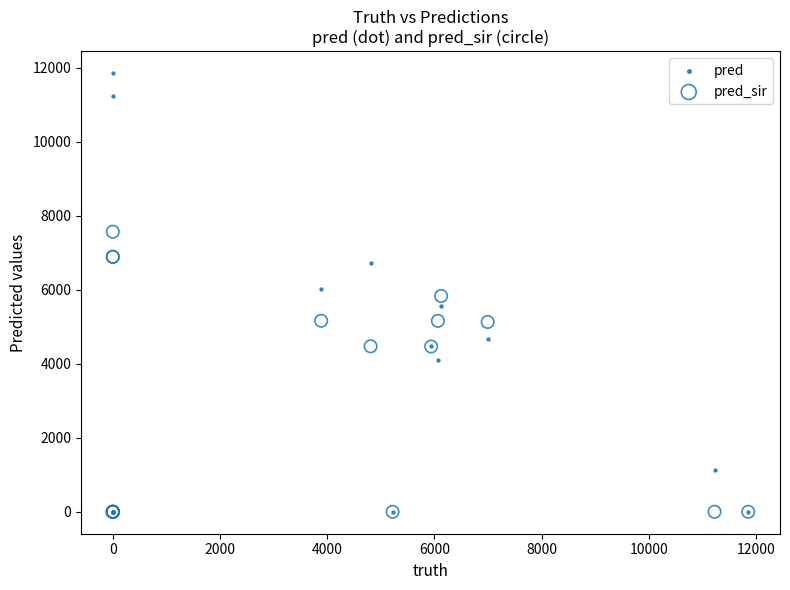

In the pred_sir series, what Y value is closest to 3785?

4468